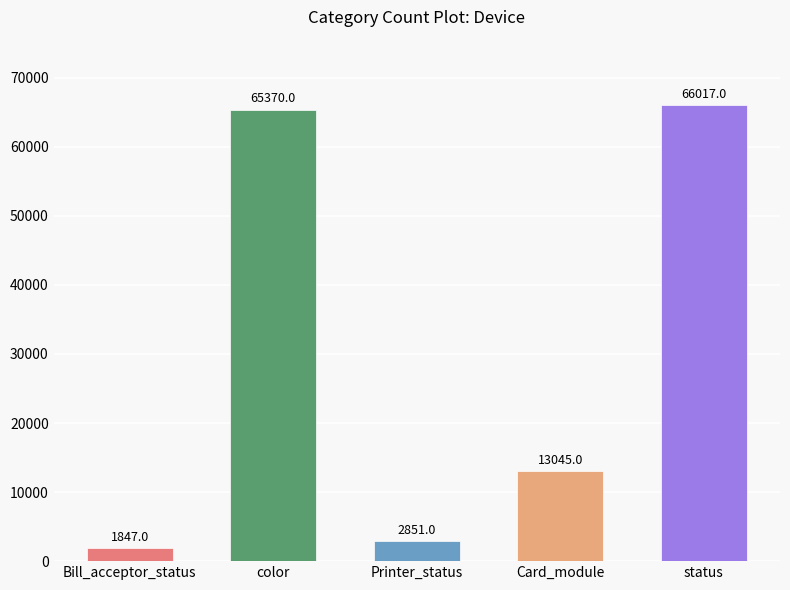

Is it true that the value at color is 65370?

True